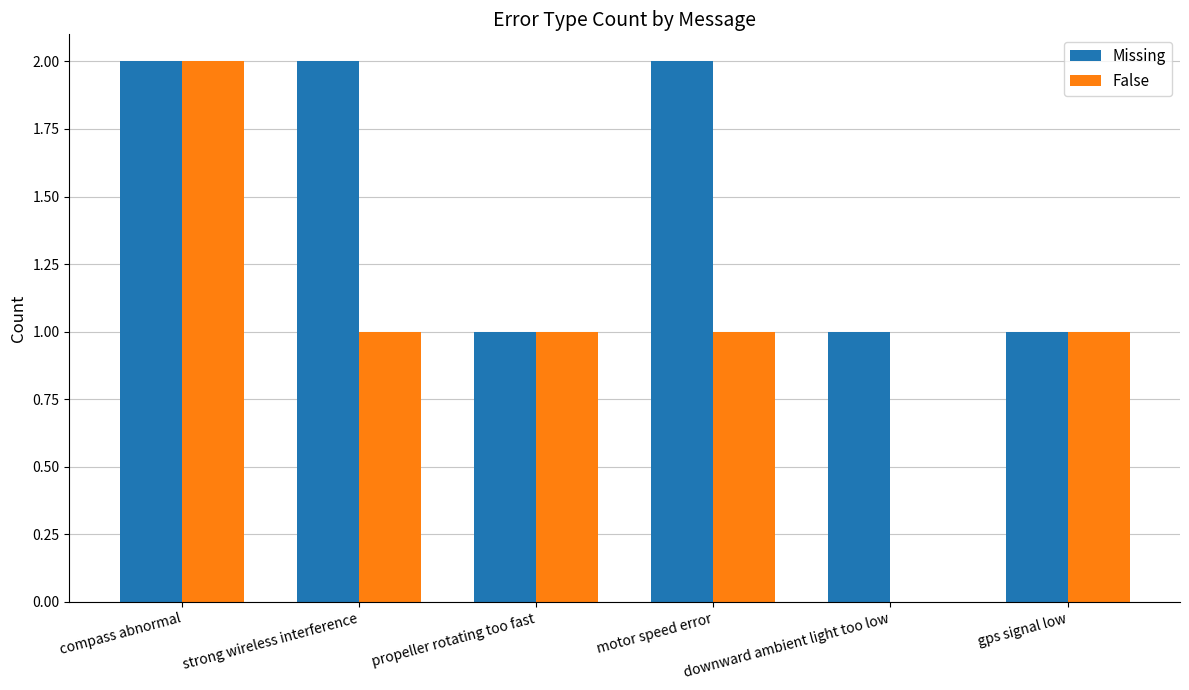

How many groups of bars are there?

6